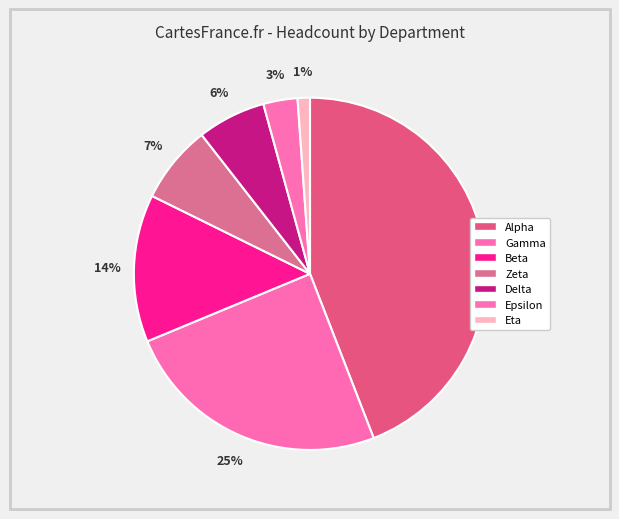

To the nearest percent, what is the difference between the largest and smallest slice percentages?

43%